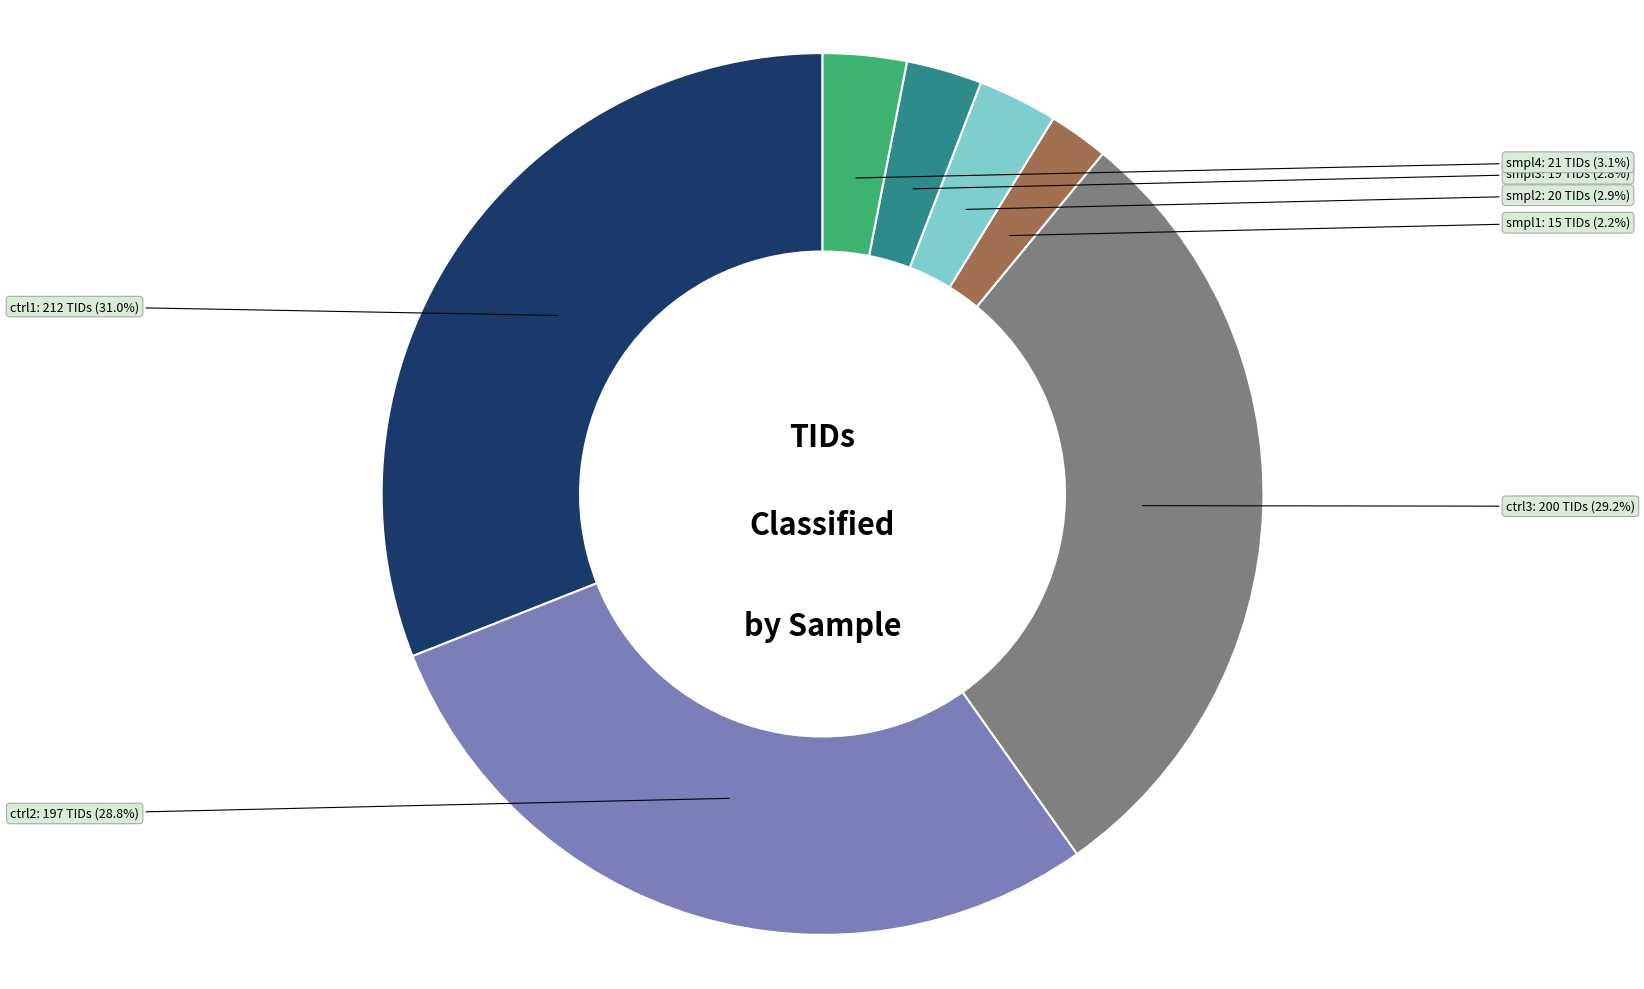

Between ctrl3 and smpl2, which is larger?

ctrl3